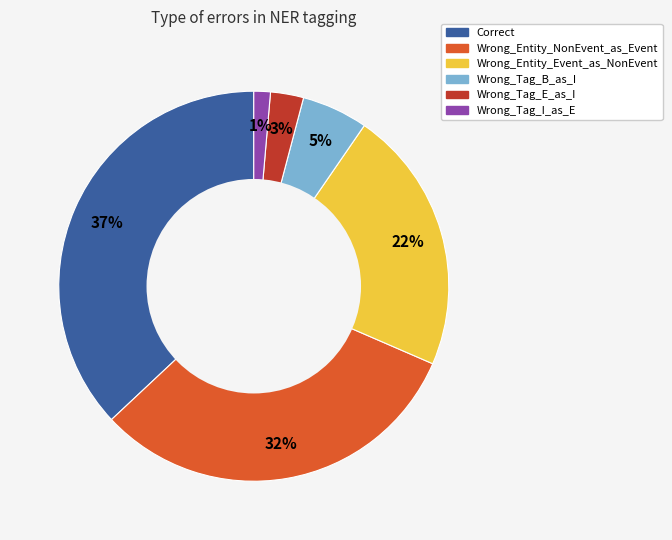

Combined, do Wrong_Tag_B_as_I and Wrong_Tag_E_as_I account for over 50%?

No